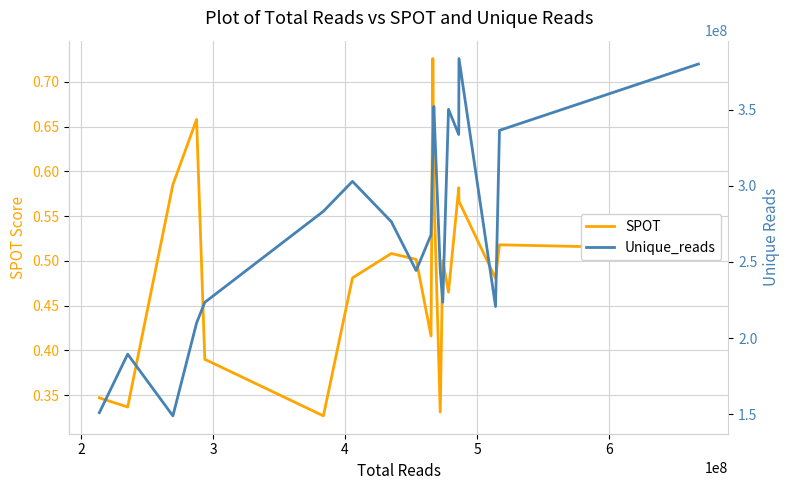

List the series in order of their overall mean, highest first.

Unique_reads, SPOT